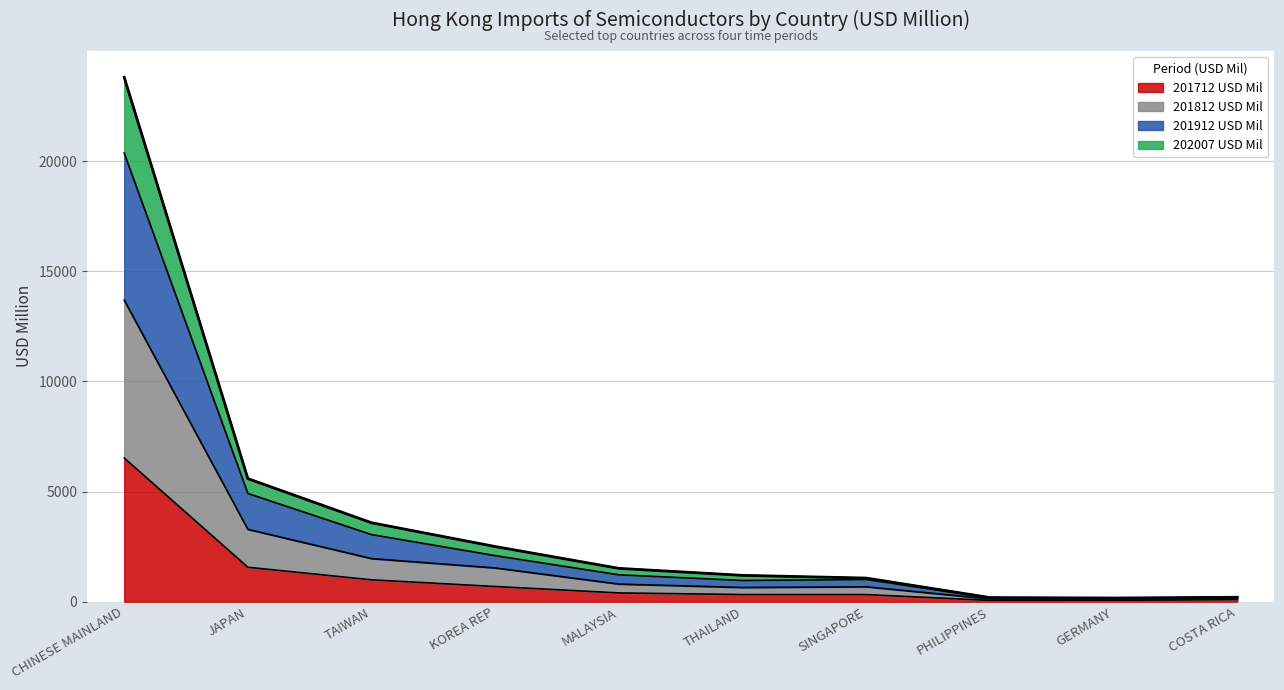

At which category does 201712 USD Mil reach its first local valley?

PHILIPPINES